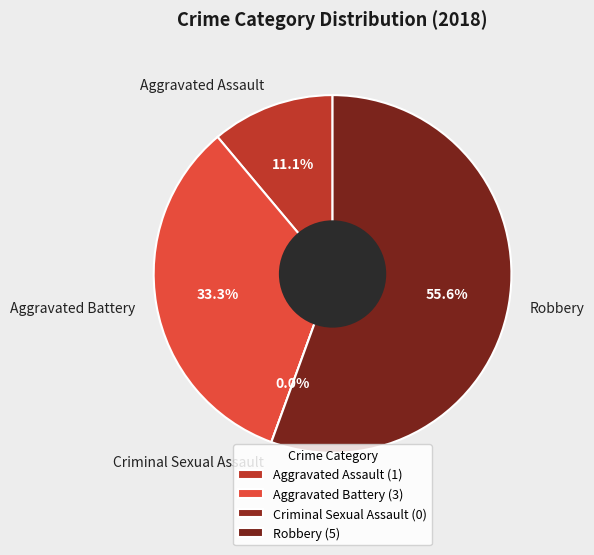

Which slice is the smallest?

Criminal Sexual Assault